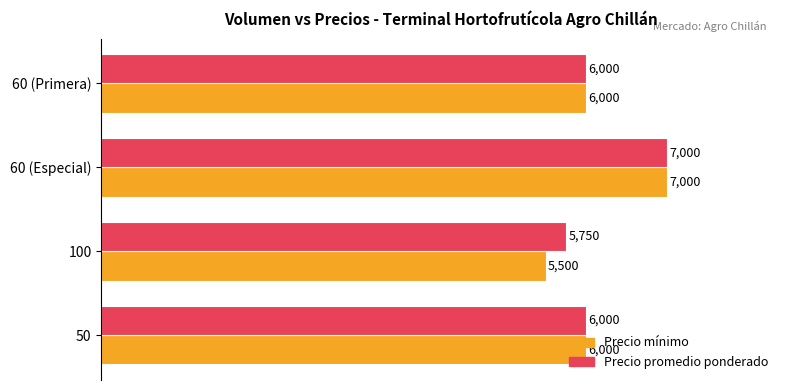

What are all the series names shown in the legend?

Precio mínimo, Precio promedio ponderado